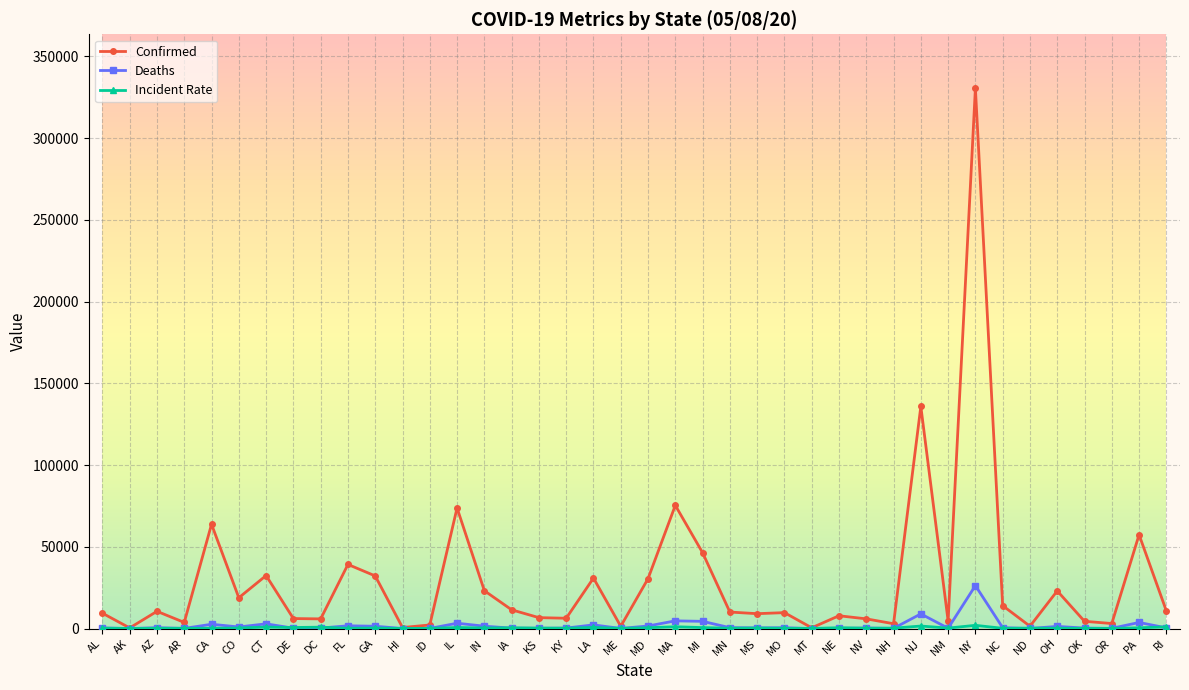

Which series has the largest range (max minus min)?

Confirmed